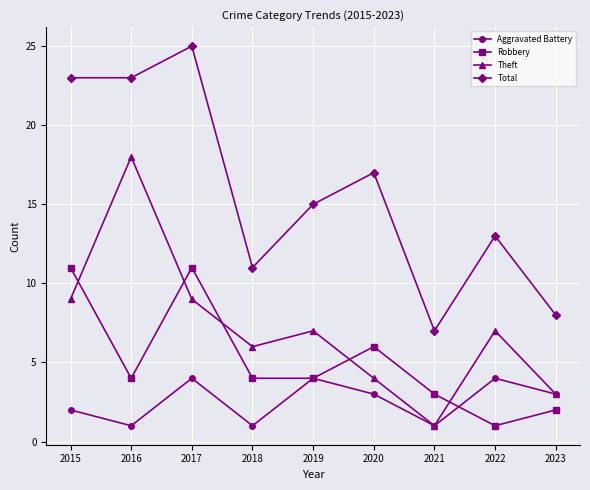

How many times do Robbery and Theft cross each other?

5